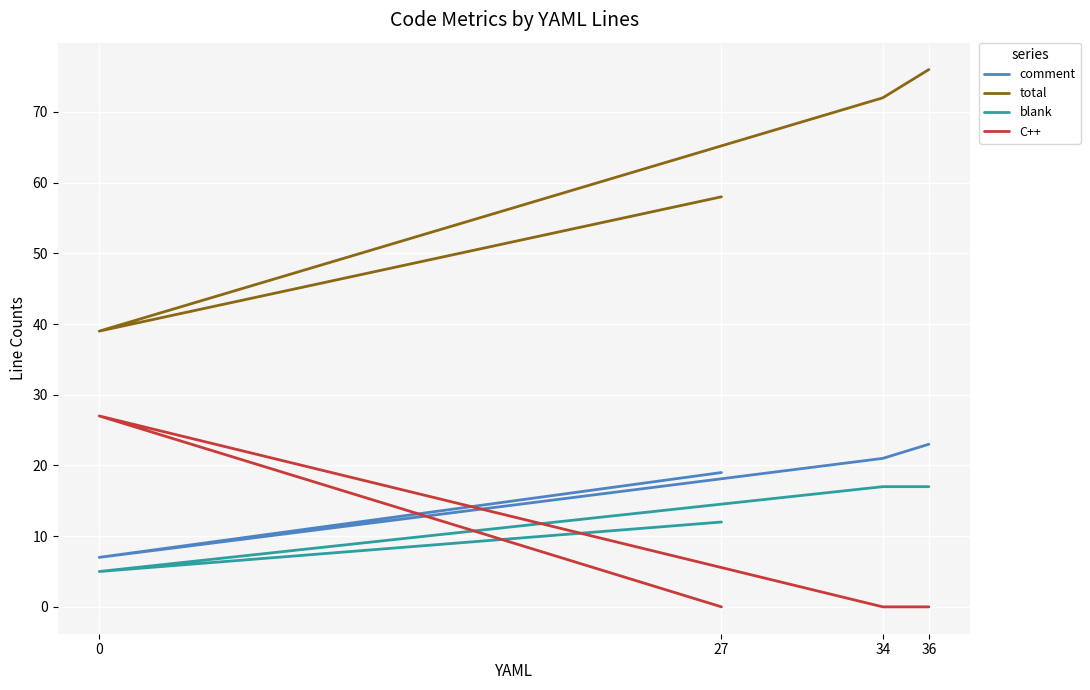

Which series has the largest total across all categories?

total